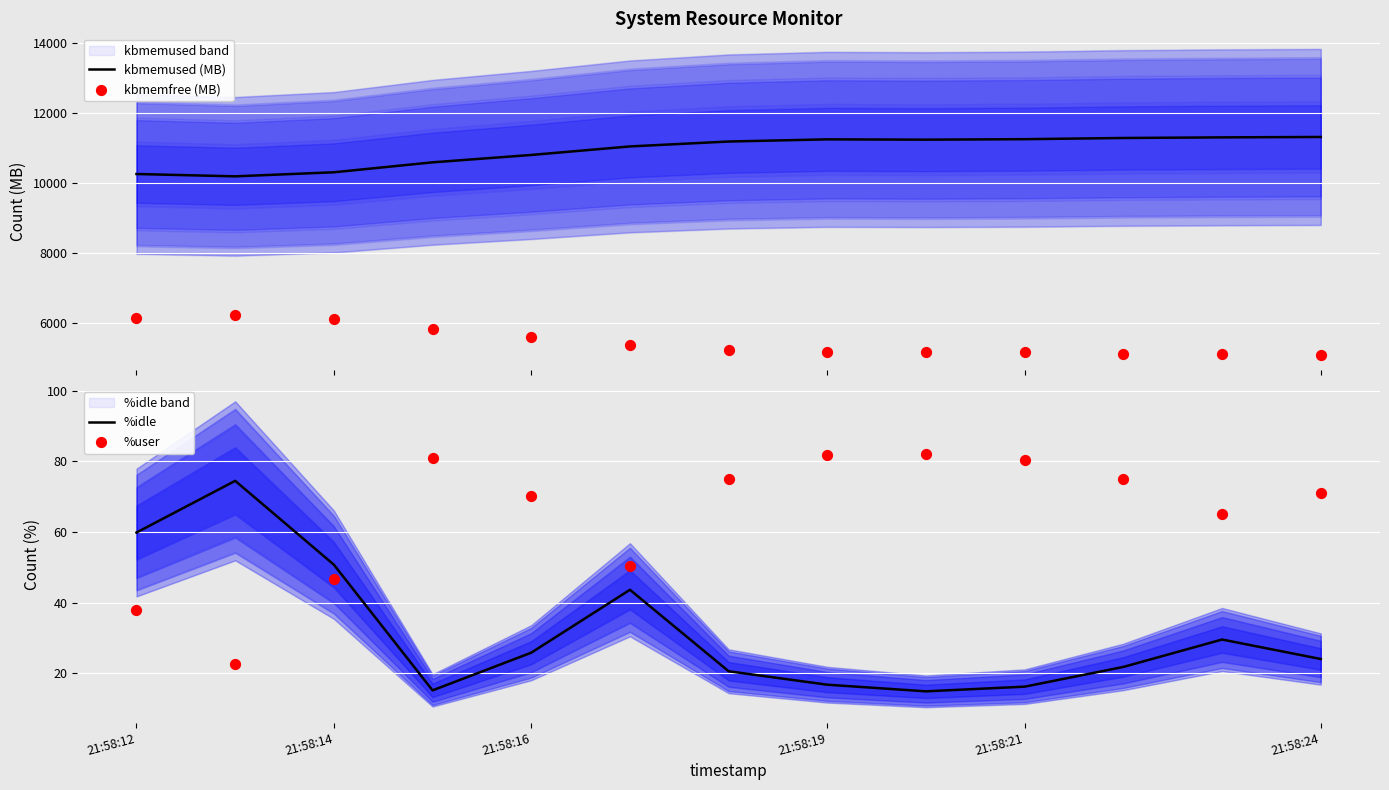

Which series has the largest Y range (max minus min)?

kbmemused (MB)